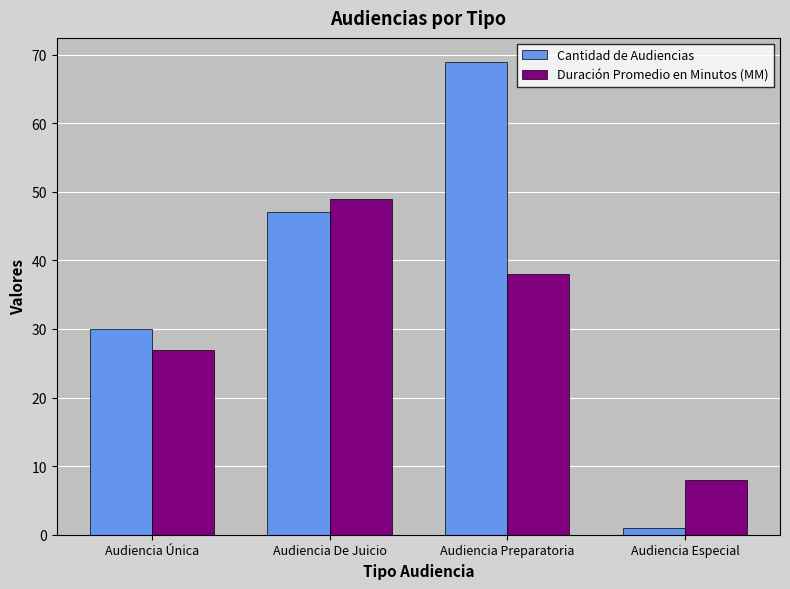

What is the difference between the highest and lowest values at Audiencia Preparatoria?

31